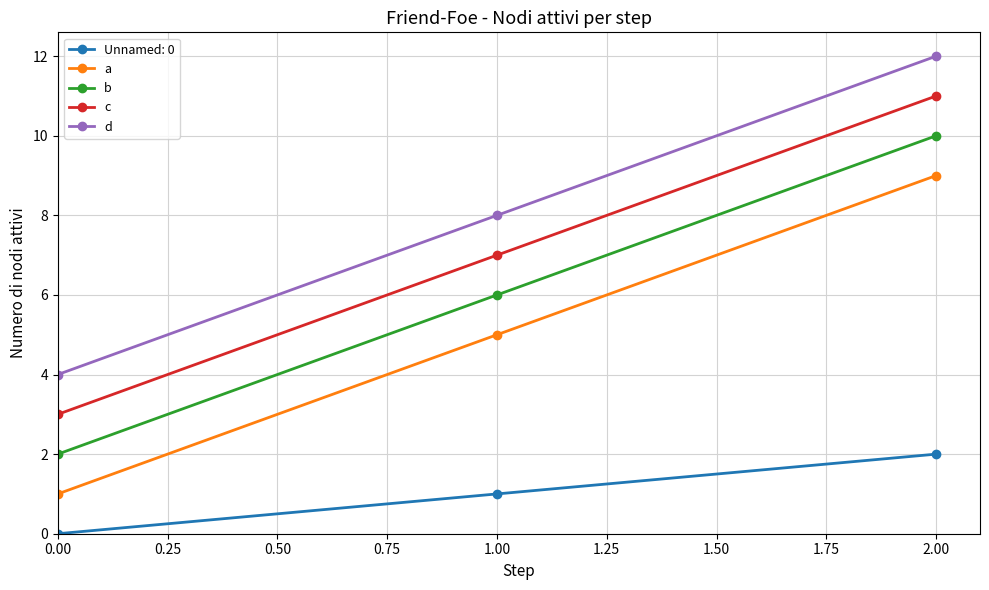

Which series has the largest total across all categories?

d